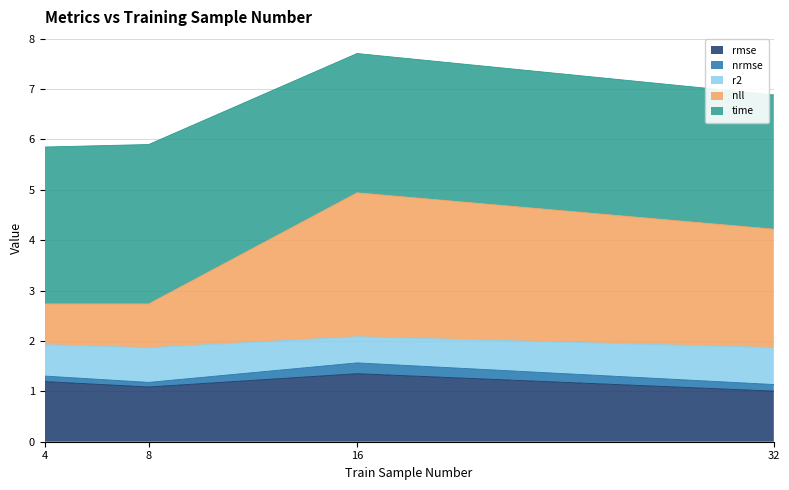

Between 8 and 16, which series saw the biggest shift?

nll